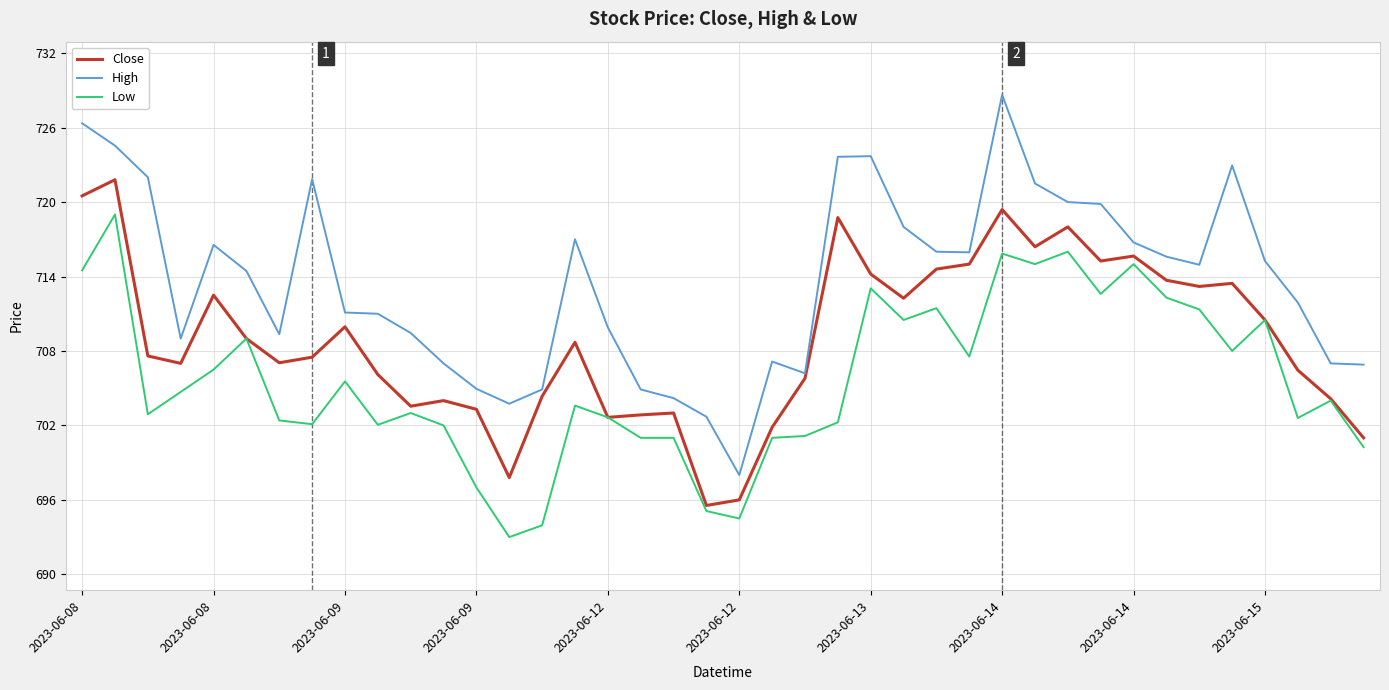

What is the average value of the Low series?

705.6